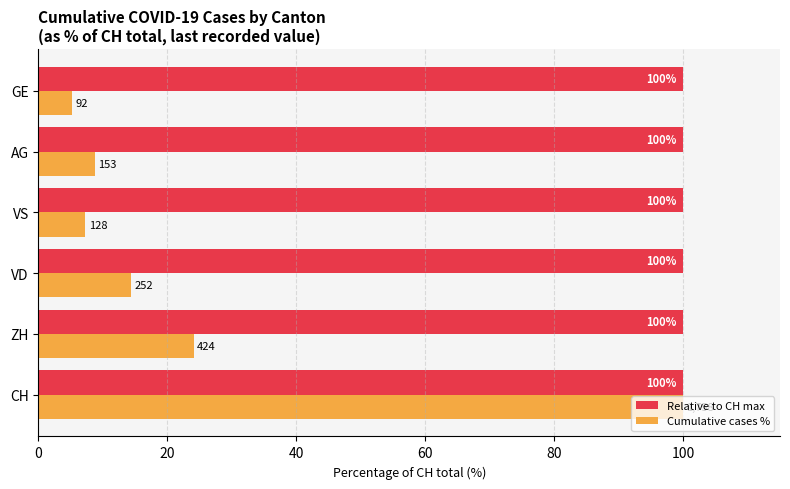

Is it true that Relative to CH max equals 132.8 at AG?

False